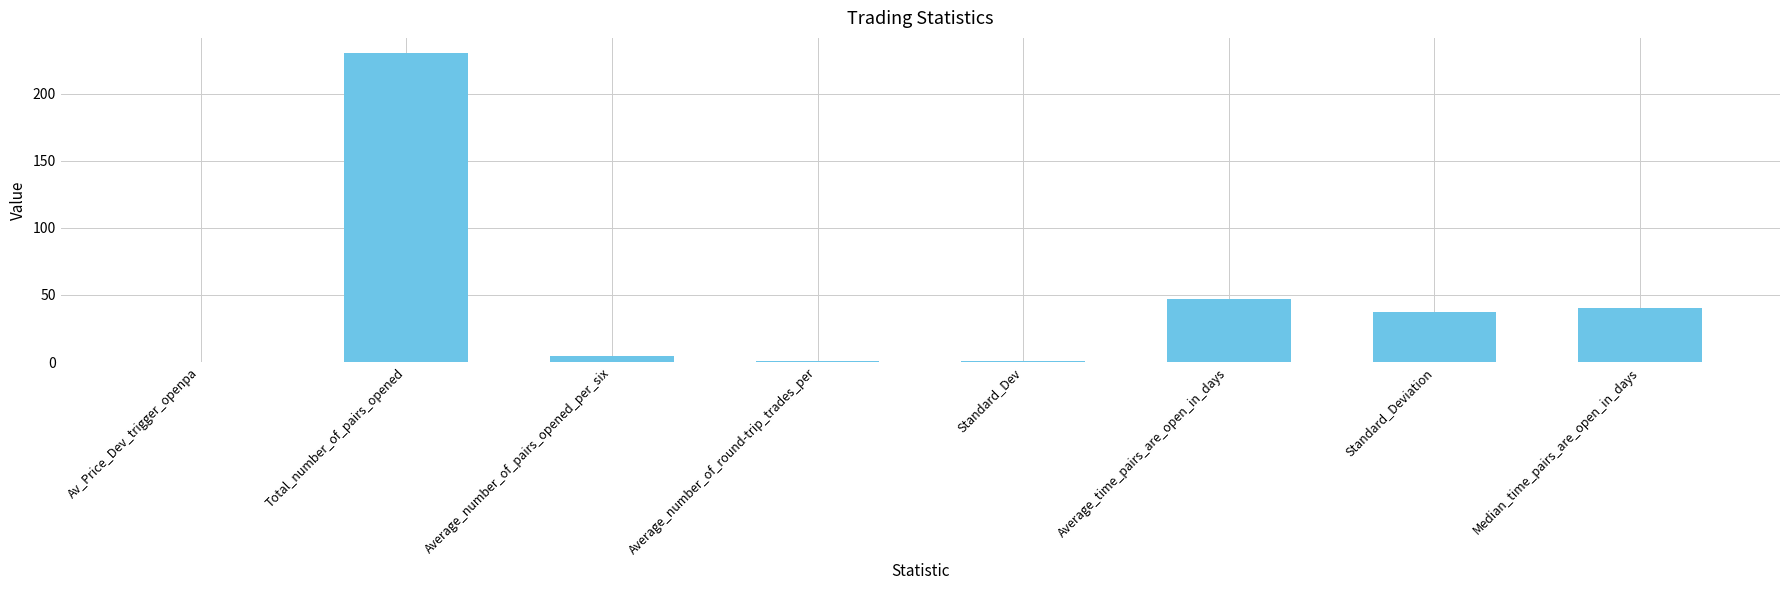

Between Average_number_of_pairs_opened_per_six and Average_number_of_round-trip_trades_per, which is larger?

Average_number_of_pairs_opened_per_six